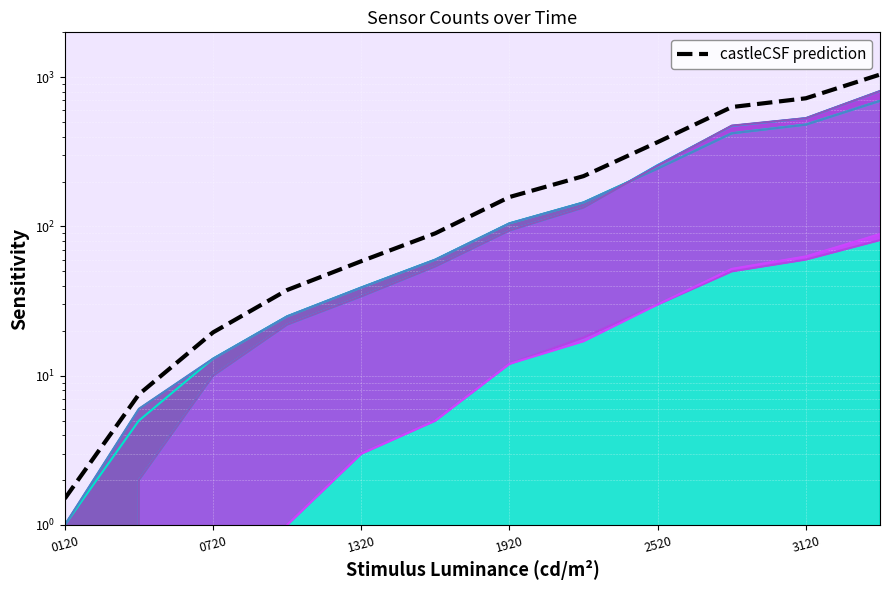

What position from the right is 11?

1